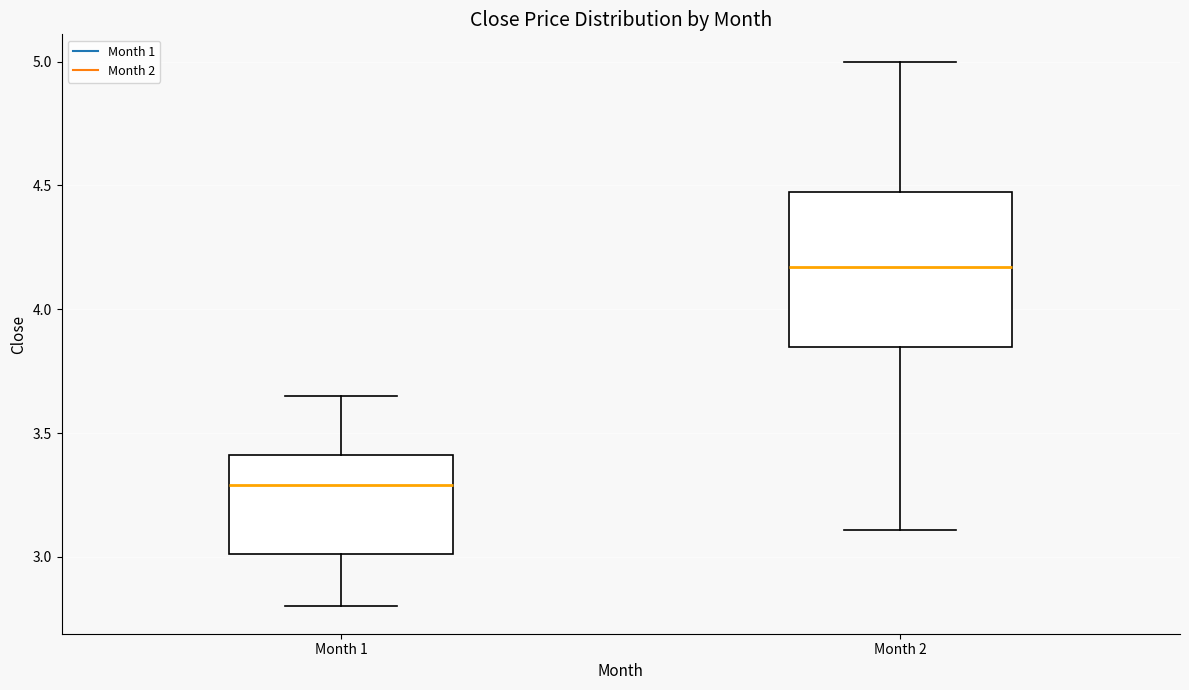

Comparing the boxes themselves (not the whiskers), which one is the tallest?

Month 2